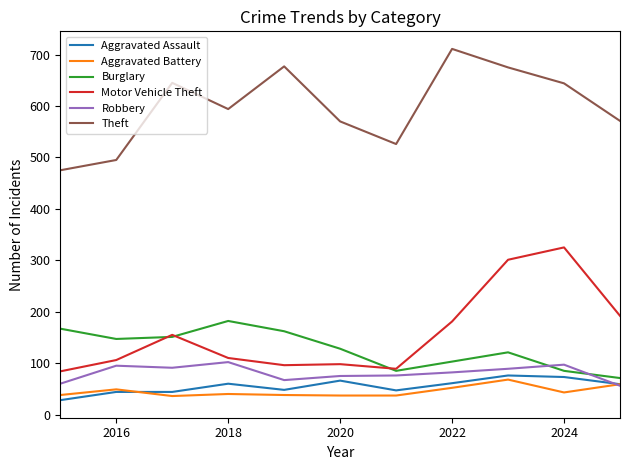

In Aggravated Battery, how many points are higher than both neighbors (excluding endpoints)?

3